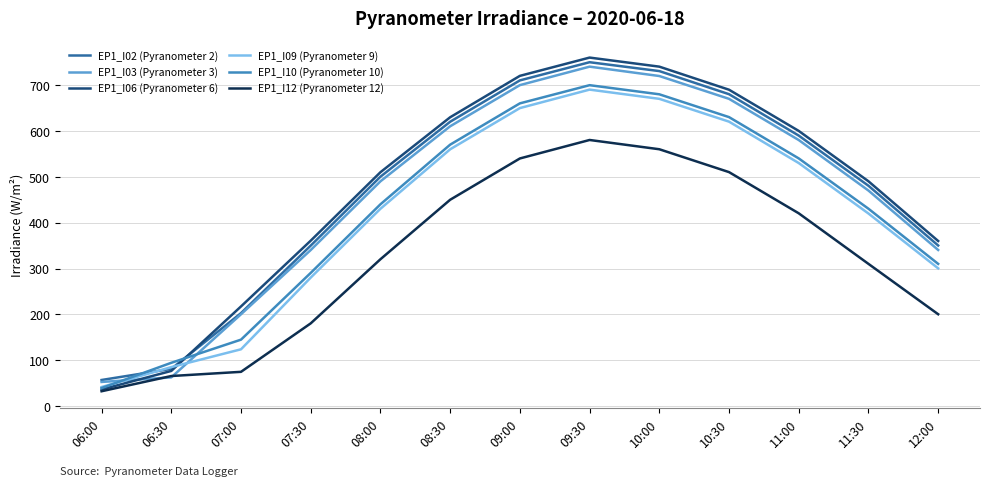

Between 07:00 and 11:00, which series saw the biggest shift?

EP1_I09 (Pyranometer 9)